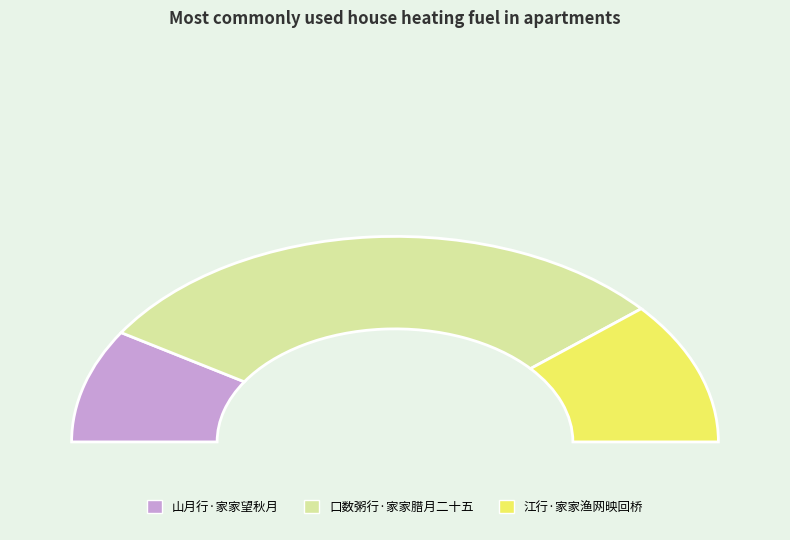

True or false: 江行·家家渔网映回桥 accounts for 22% of the total.

True